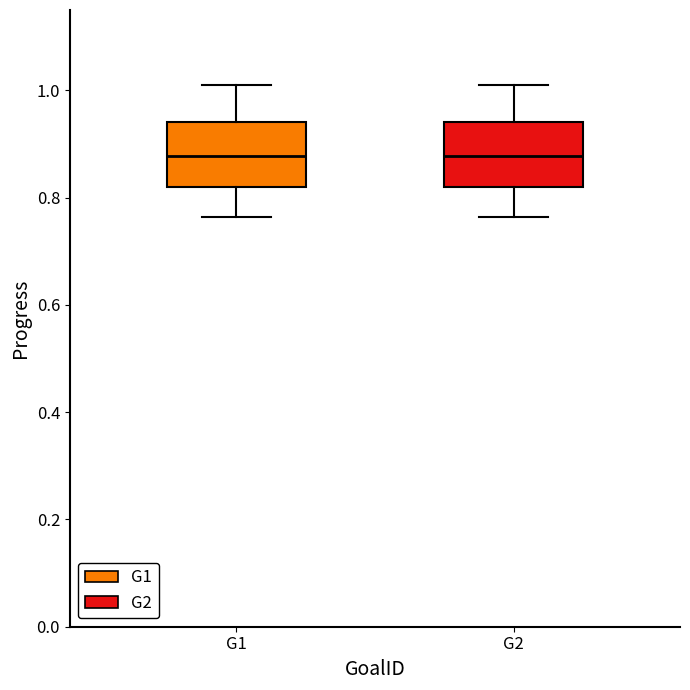

Where does the lower whisker of the box for G1 end on the y-axis? The values are not printed on the chart, so give them approximately, as read against the axis.

0.76